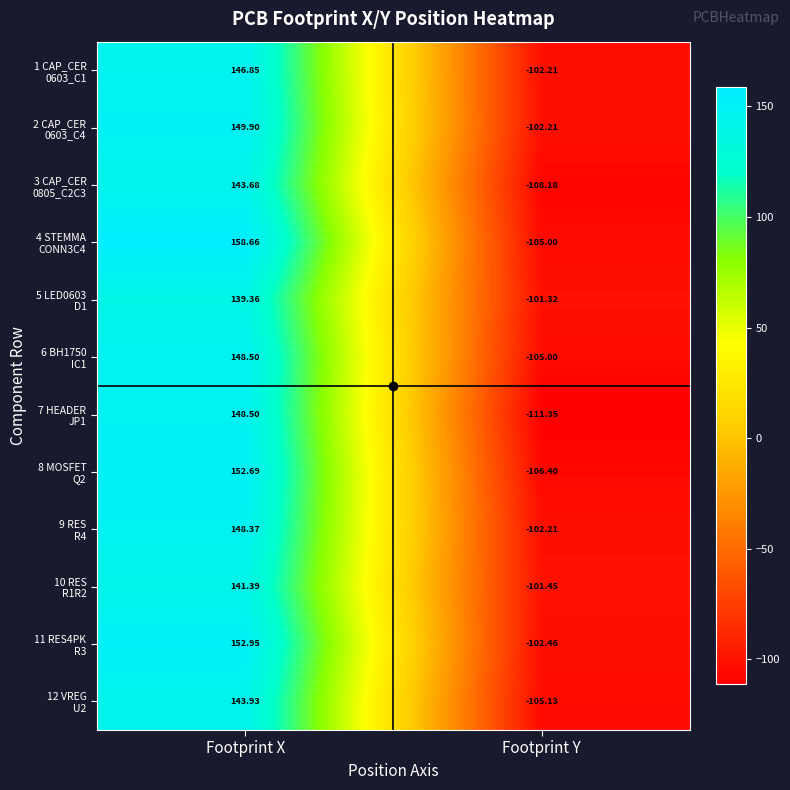

At which category is the sum across all series the highest?

Footprint X